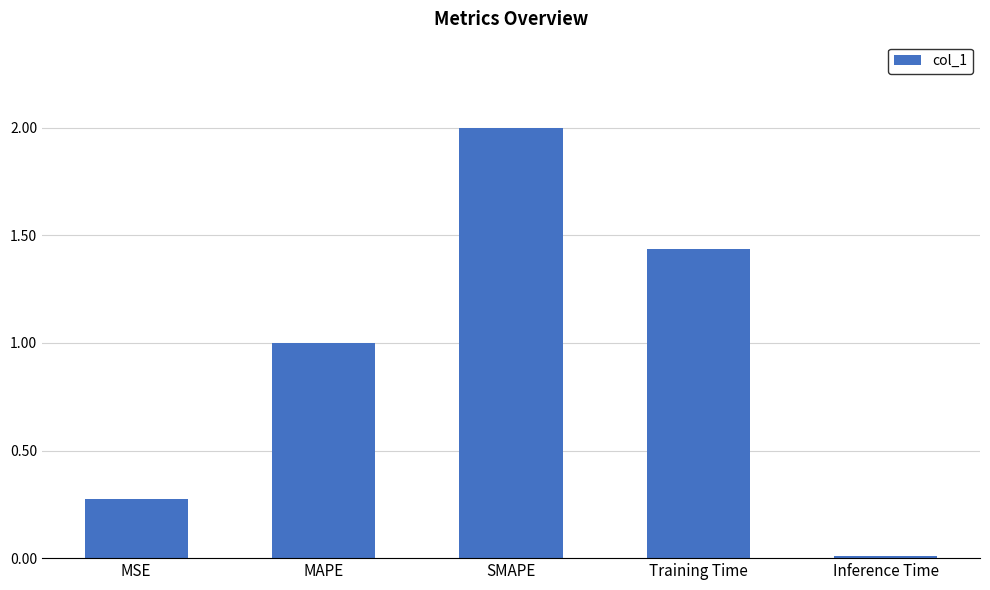

How many bars are there in total?

5